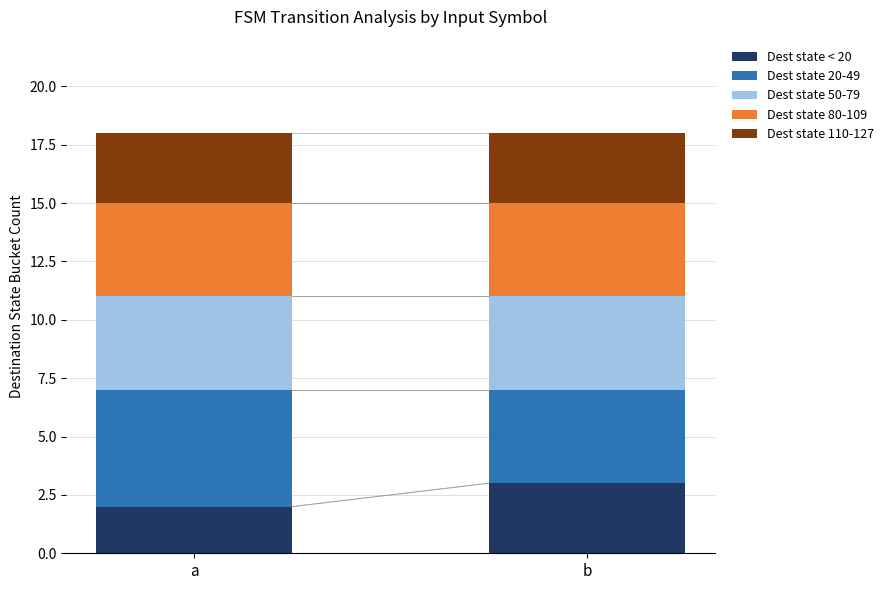

Reading left to right, transcribe the values for Dest state < 20.

a=2	b=3